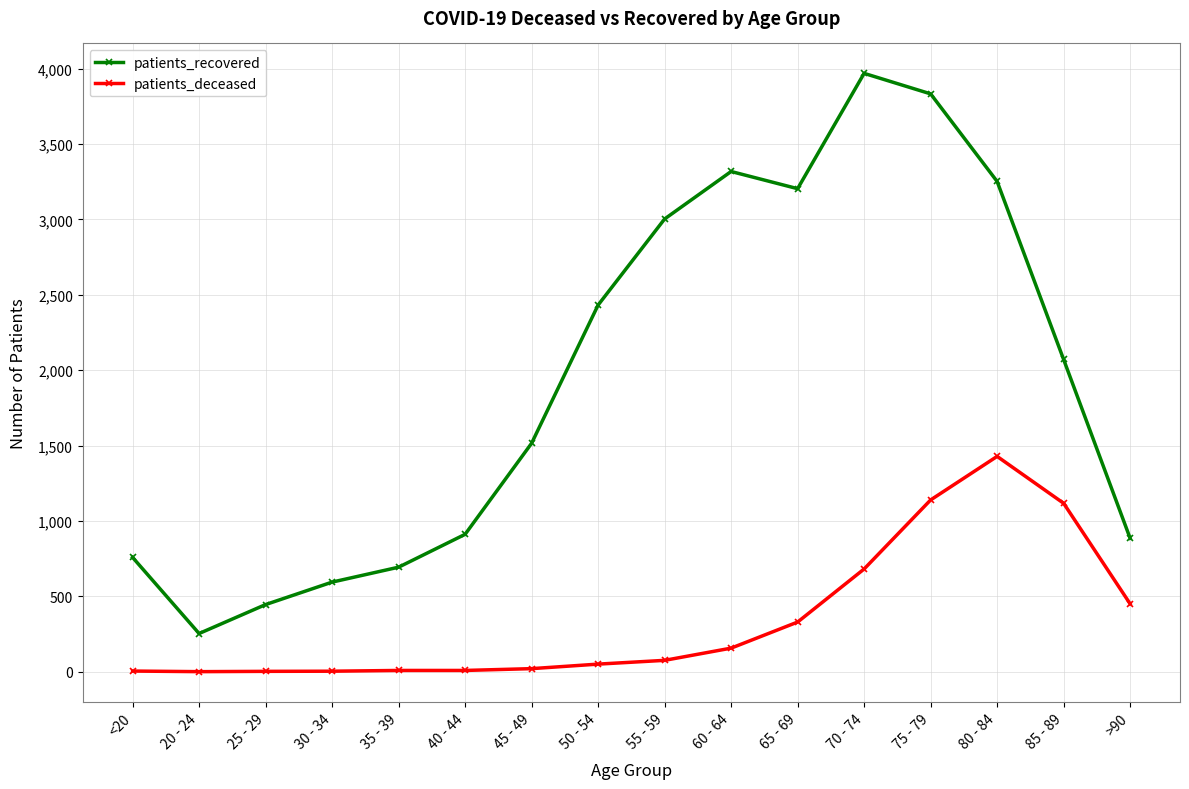

True or false: patients_deceased and patients_recovered cross at least once.

False